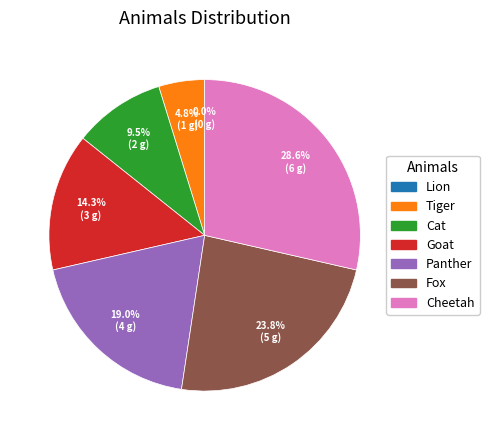

To the nearest percent, what is the difference between the largest and smallest slice percentages?

29%